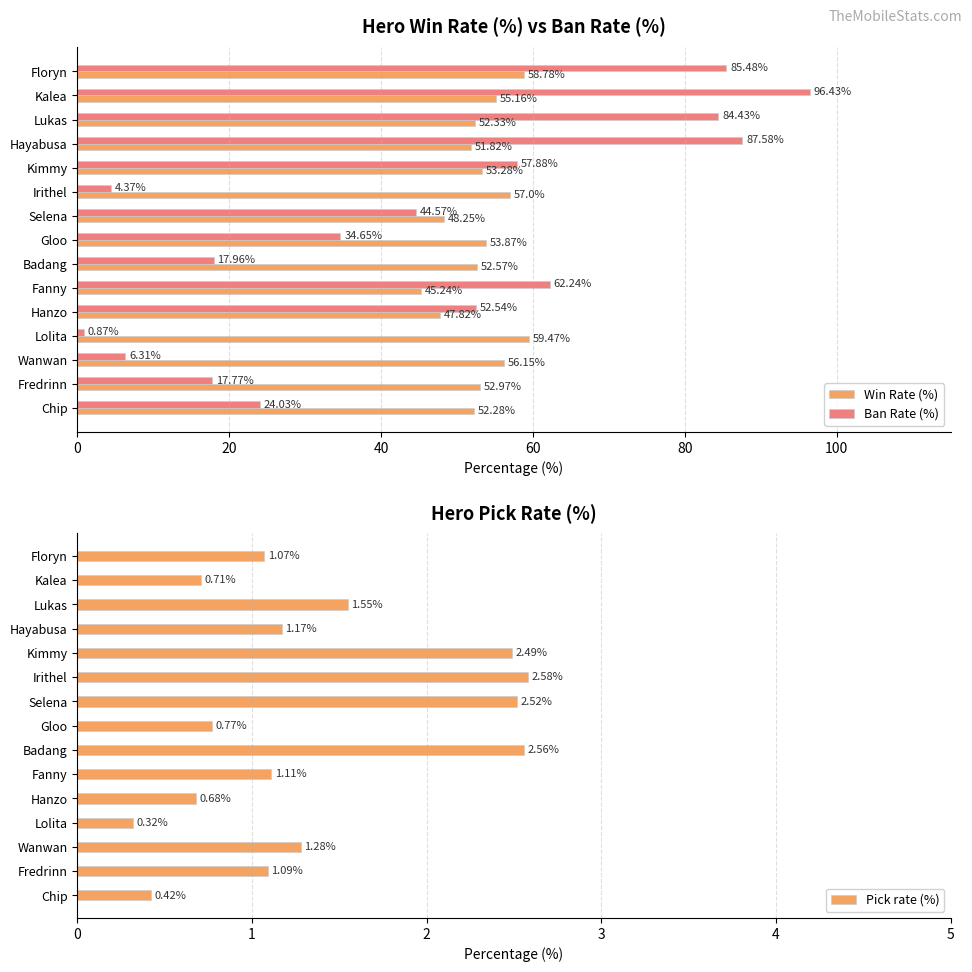

List the labels in order of Win Rate (%) value, largest first.

Lolita, Floryn, Irithel, Wanwan, Kalea, Gloo, Kimmy, Fredrinn, Badang, Lukas, Chip, Hayabusa, Selena, Hanzo, Fanny